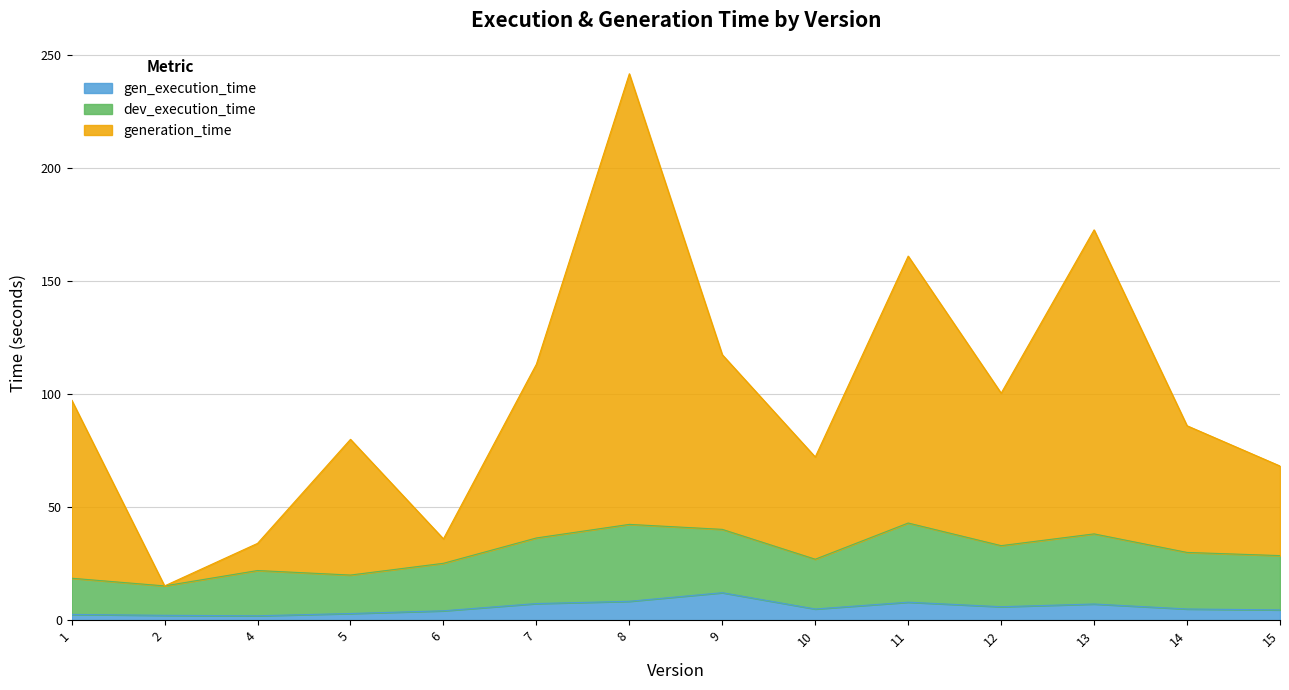

What is the value of the gen_execution_time point at the 12th from the left?

7.2